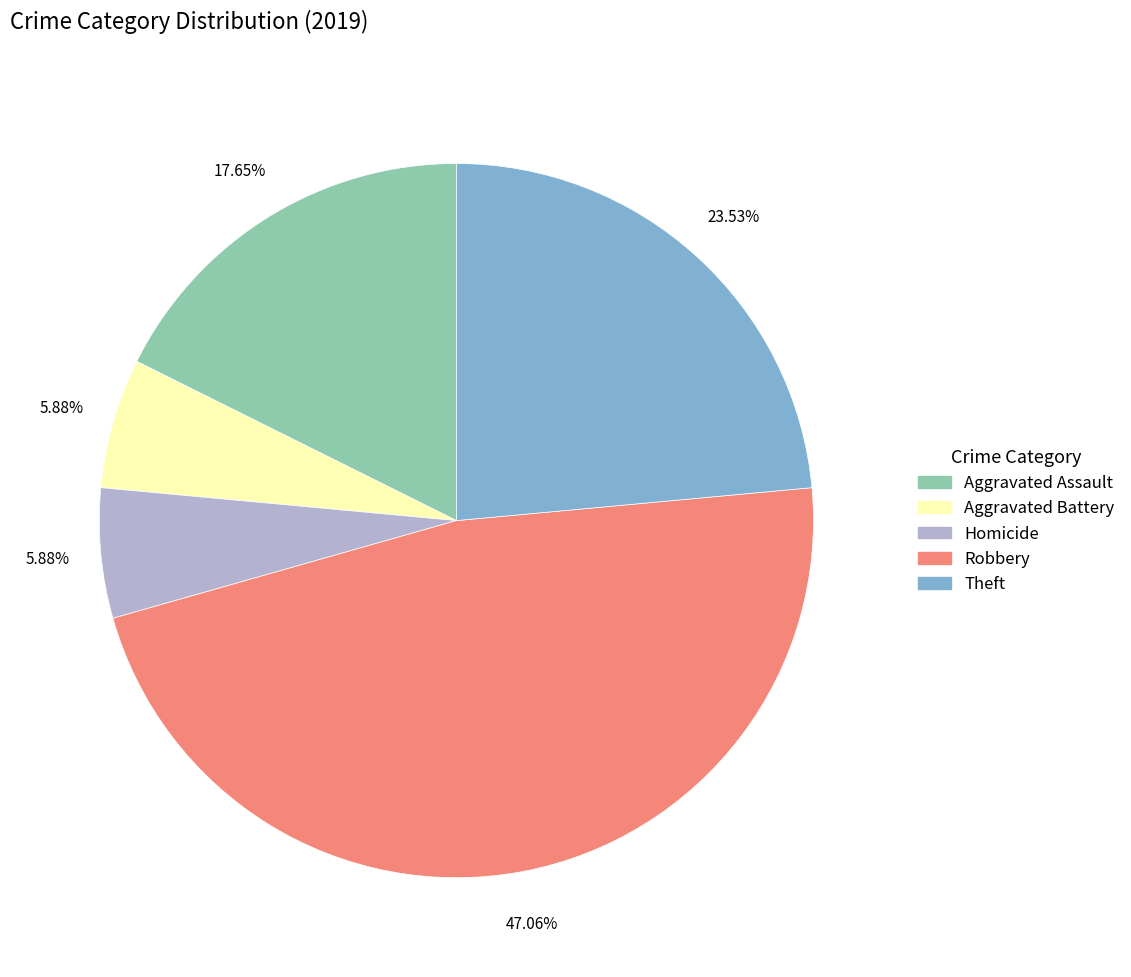

Does any single category account for the majority?

No